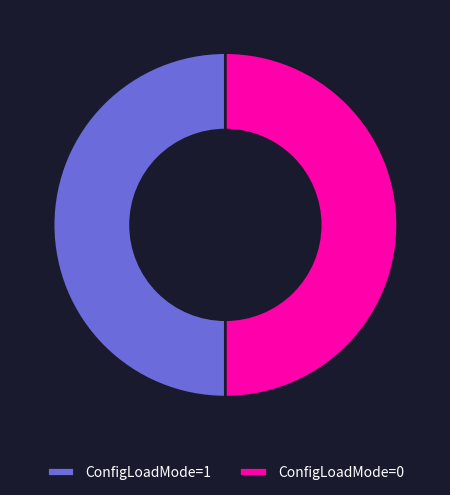

Approximately how many times larger is the value at ConfigLoadMode=0 compared to ConfigLoadMode=1?

1.0